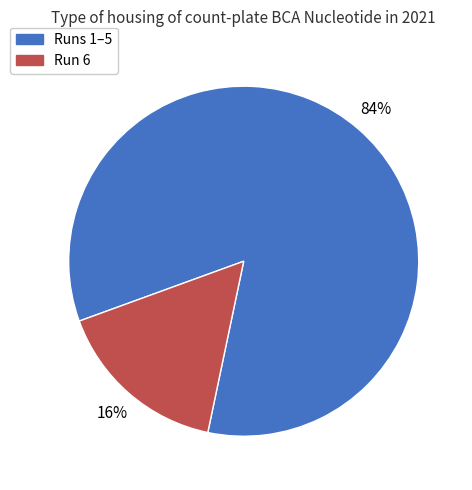

Rank the categories by value from lowest to highest.

Run 6, Runs 1–5